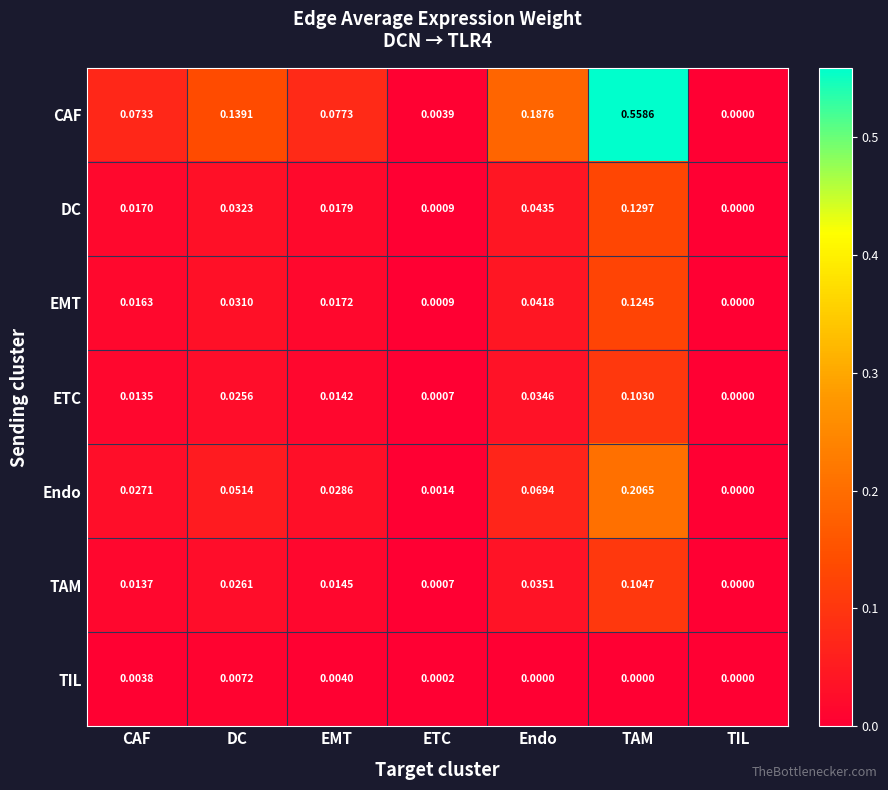

At which category is the sum across all series the highest?

TAM